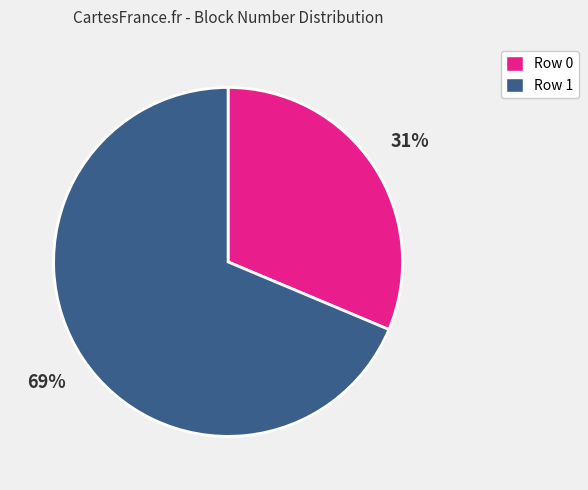

What is the largest slice in the pie chart?

Row 1